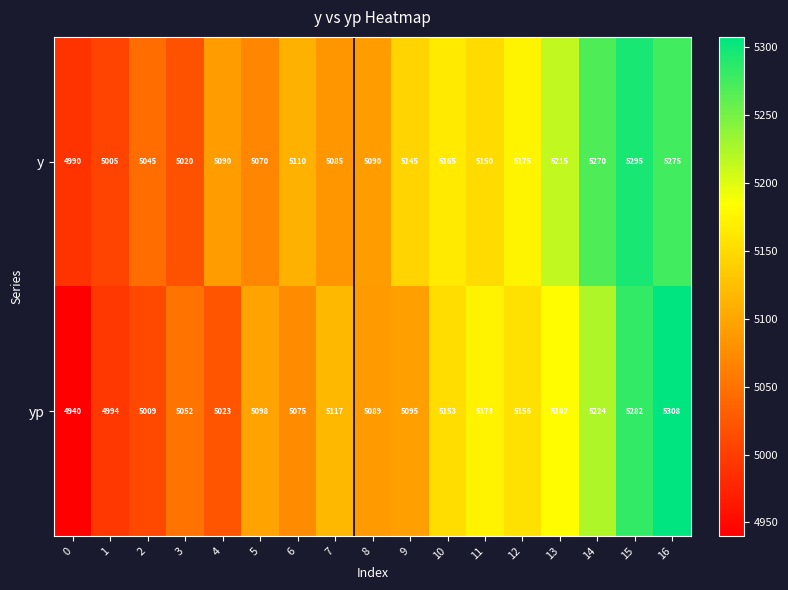

At which category is the sum across all series the highest?

16